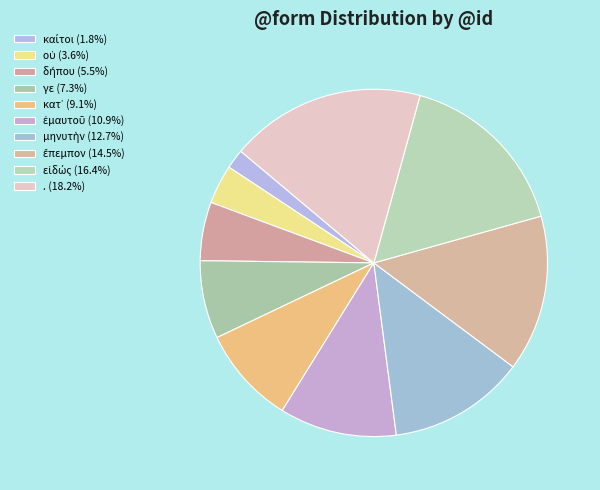

How many segments does this pie chart have?

10